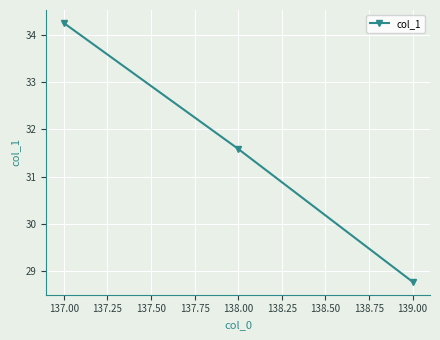

What is the label of the 3rd point from the right?

137.00